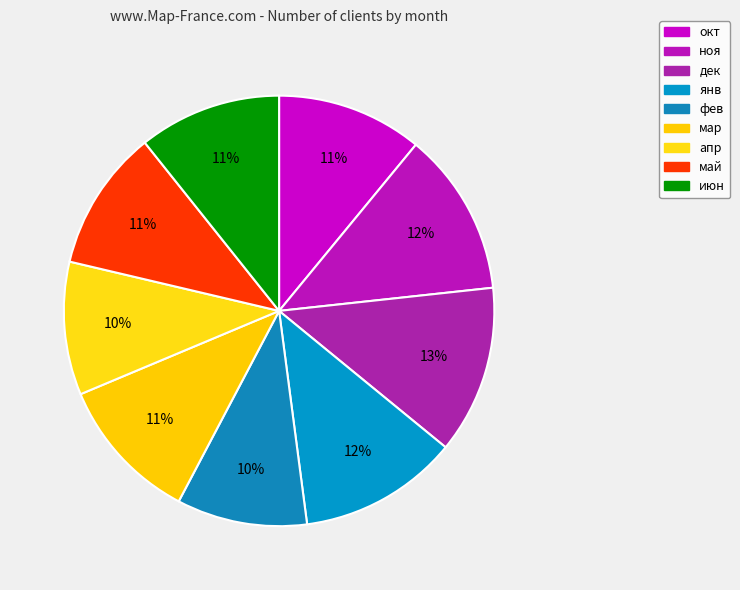

To the nearest percent, what is the combined percentage of фев and ноя?

22%